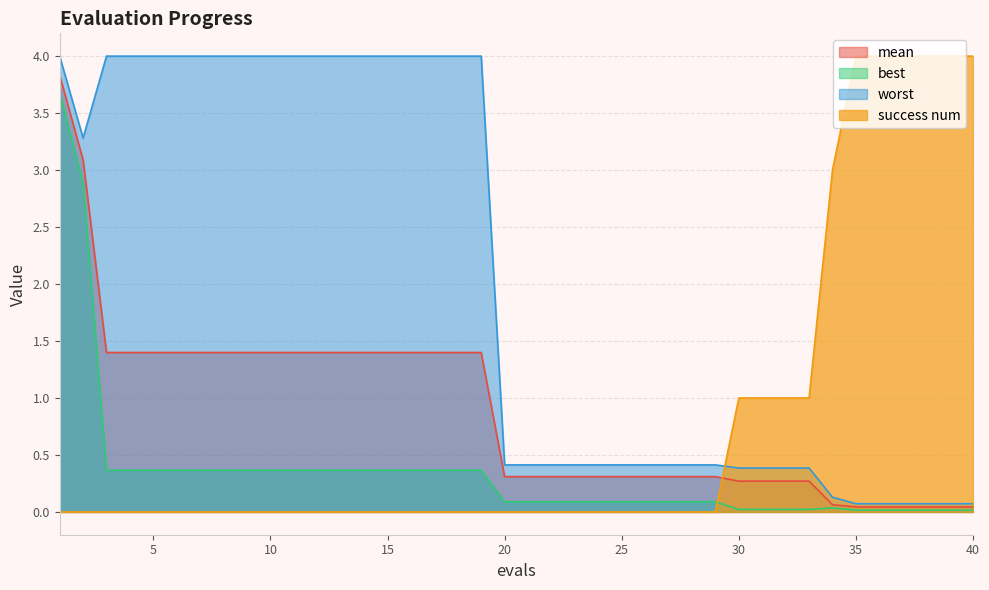

What is the difference between the maximum and minimum values in the worst series?

3.9